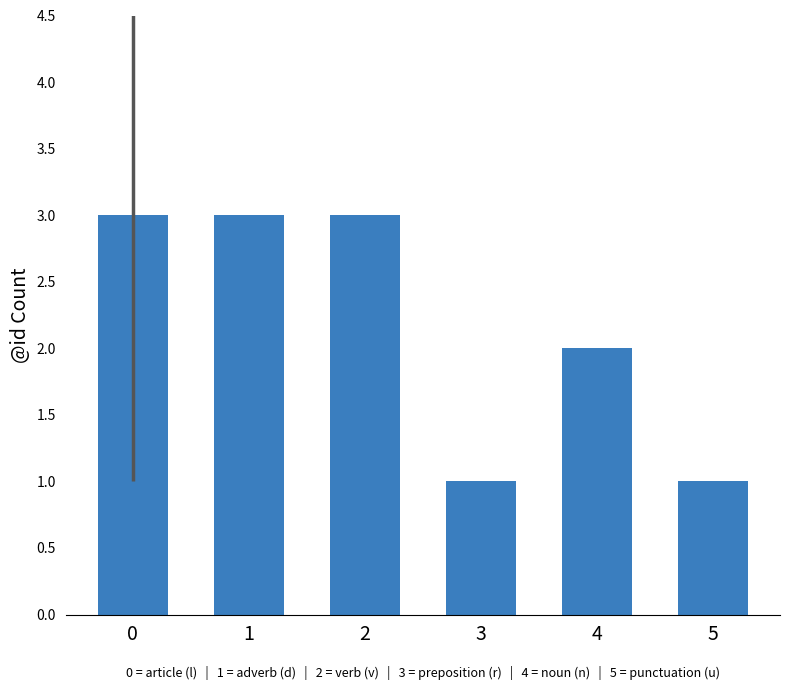

What is the maximum value shown in the chart?

3